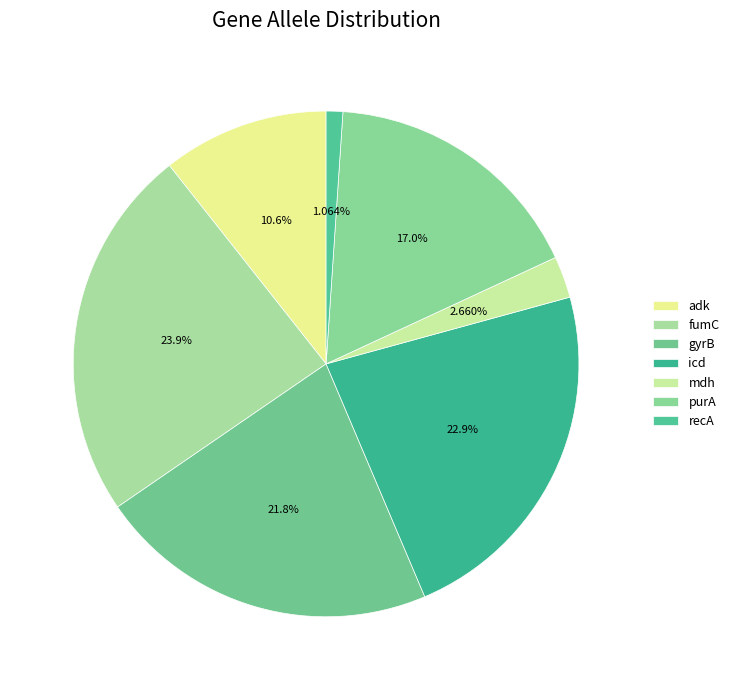

How many segments does this pie chart have?

7